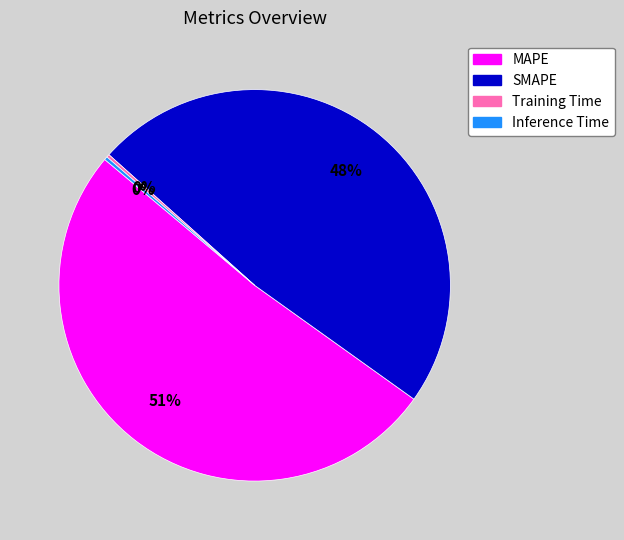

What is the largest slice in the pie chart?

MAPE